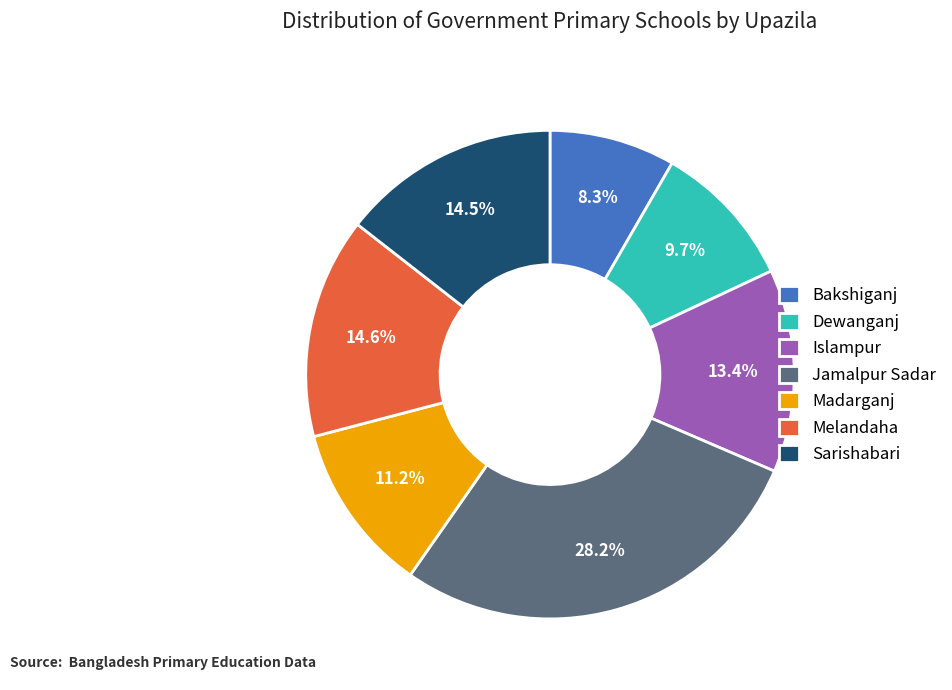

Which slice is the largest?

Jamalpur Sadar